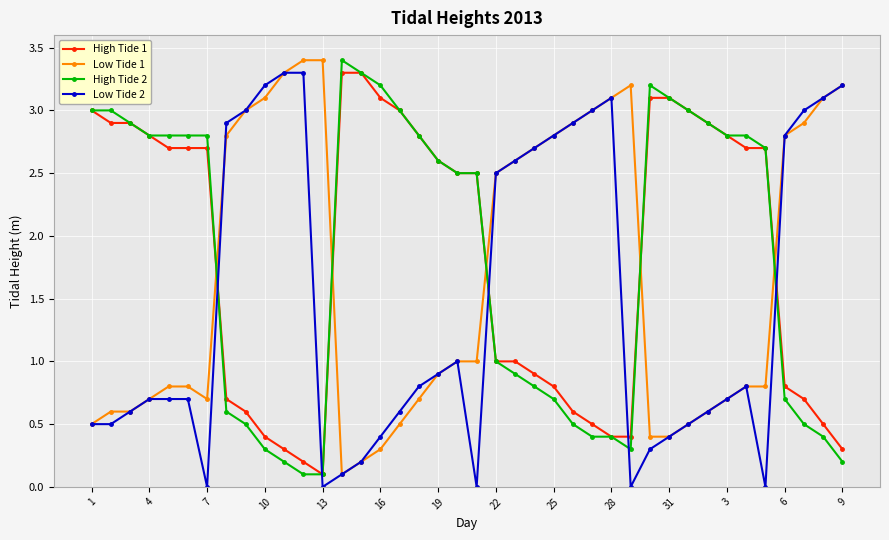

True or false: Low Tide 2 has more than 0 points higher than both neighbors.

True